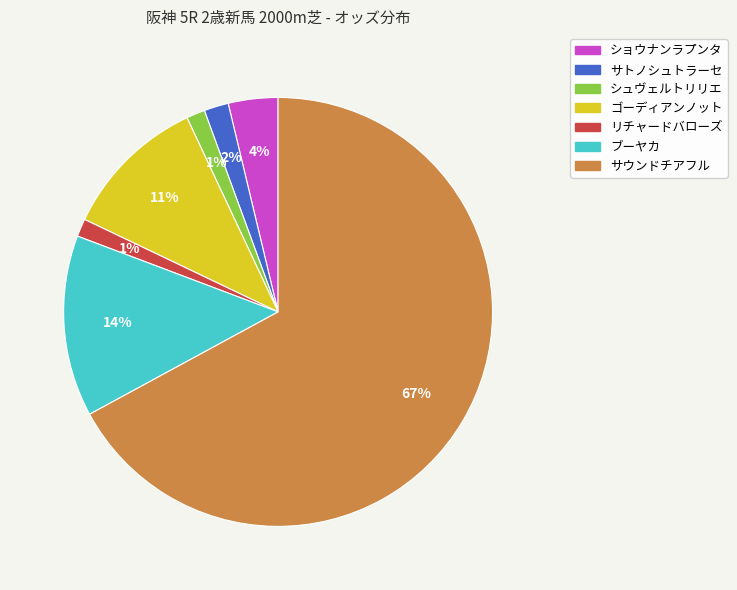

The シュヴェルトリリエ slice represents 1% of the pie. True or false?

True